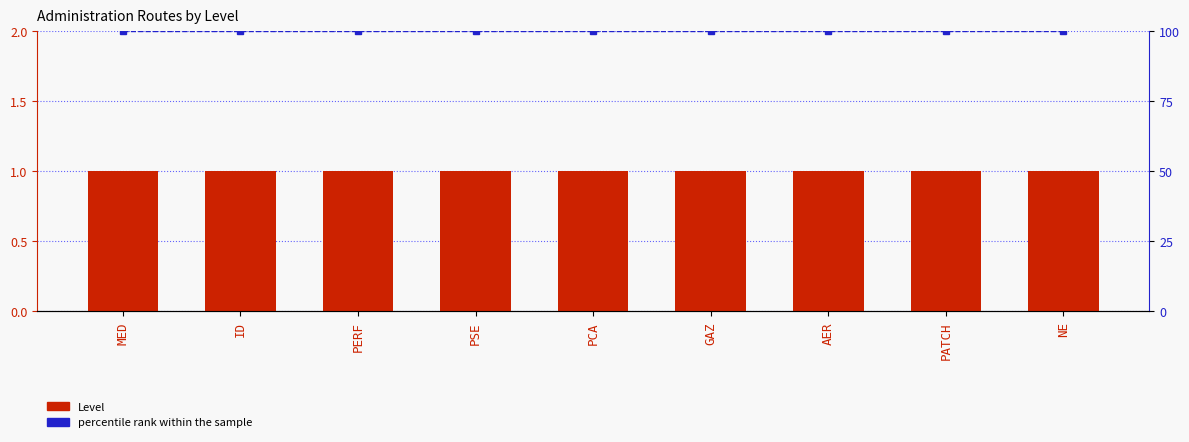

At how many categories does at least one series exceed 35?

9